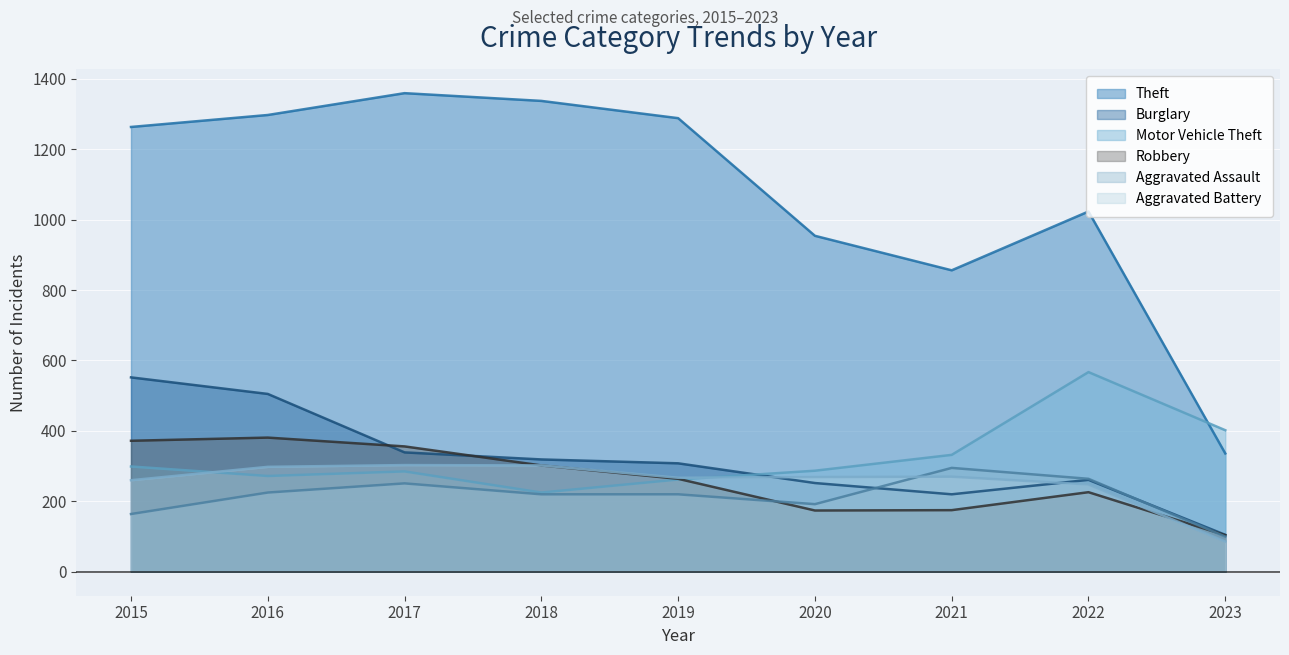

Which series has the largest total across all categories?

Theft